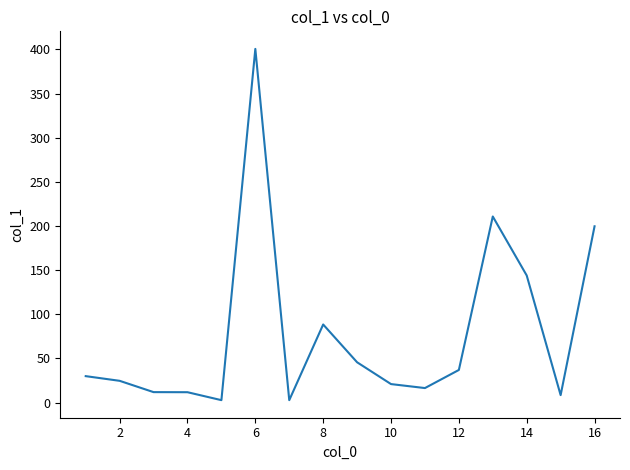

What is the maximum value shown in the chart?

400.6